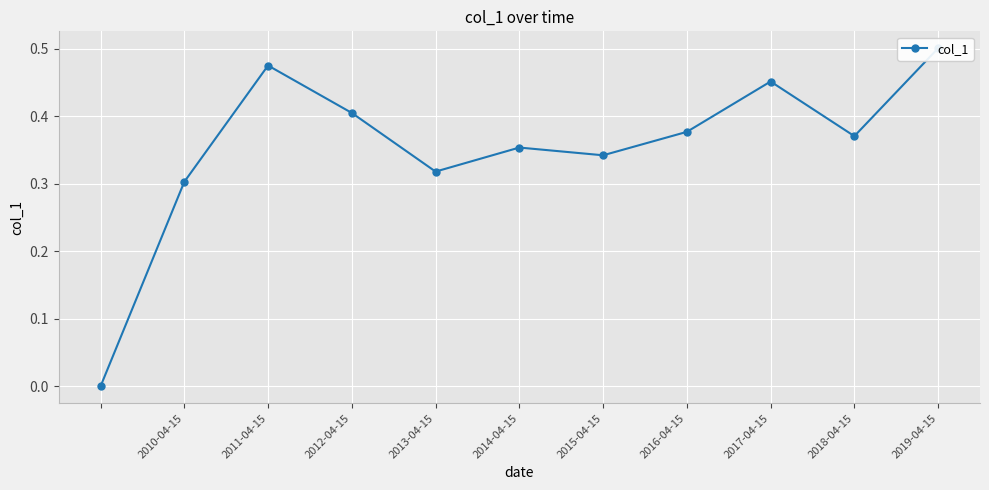

How many data points does each series have?

11